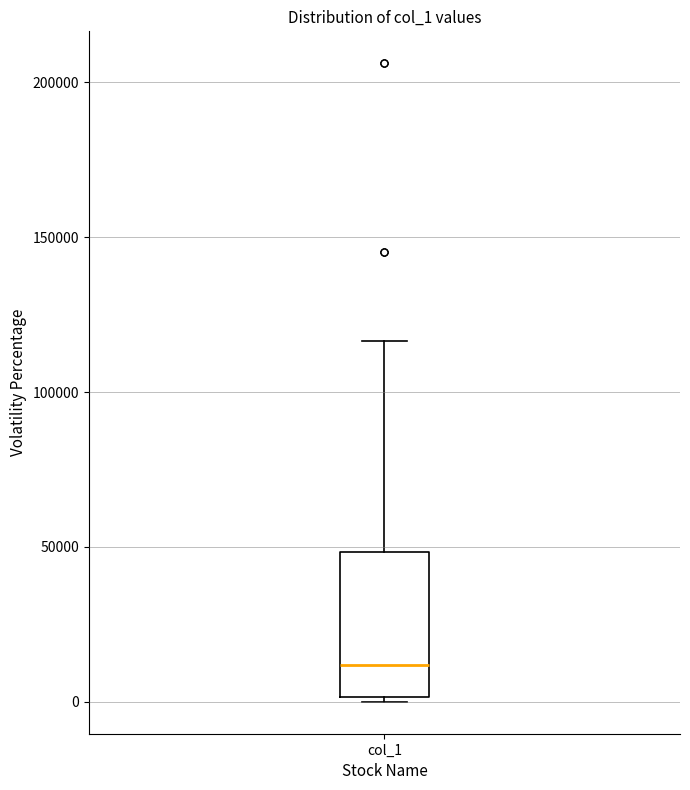

Where is the lower edge of the box for col_1 on the y-axis? The values are not printed on the chart, so give them approximately, as read against the axis.

0